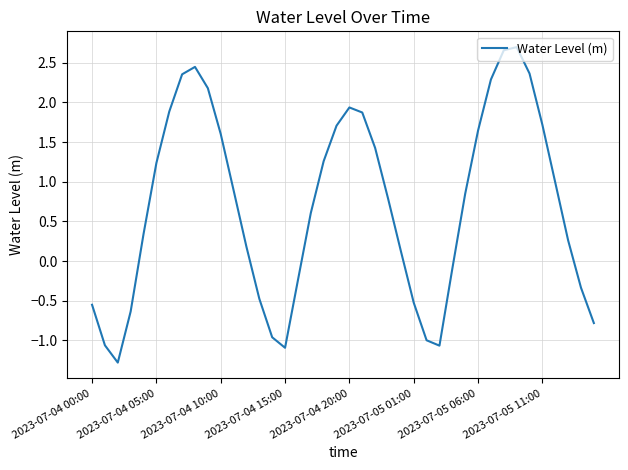

What is the minimum value shown in the chart?

-1.3